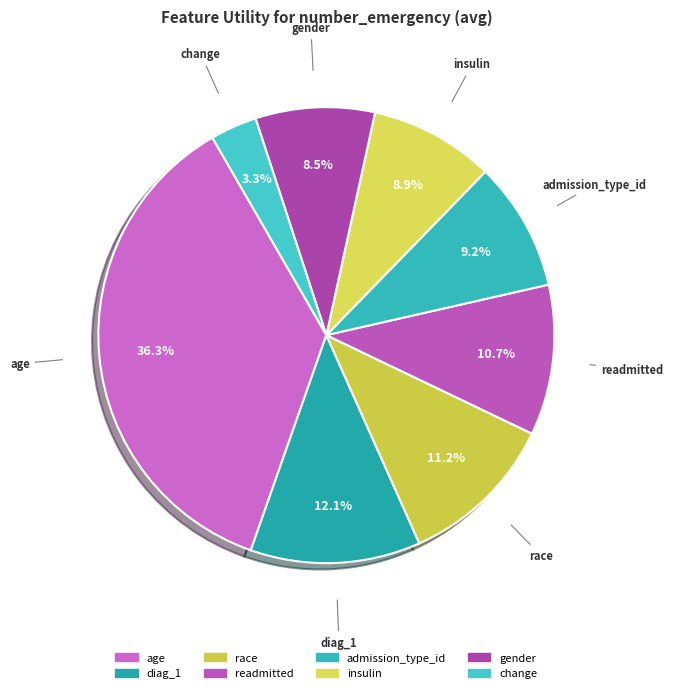

The race slice represents 25% of the pie. True or false?

False